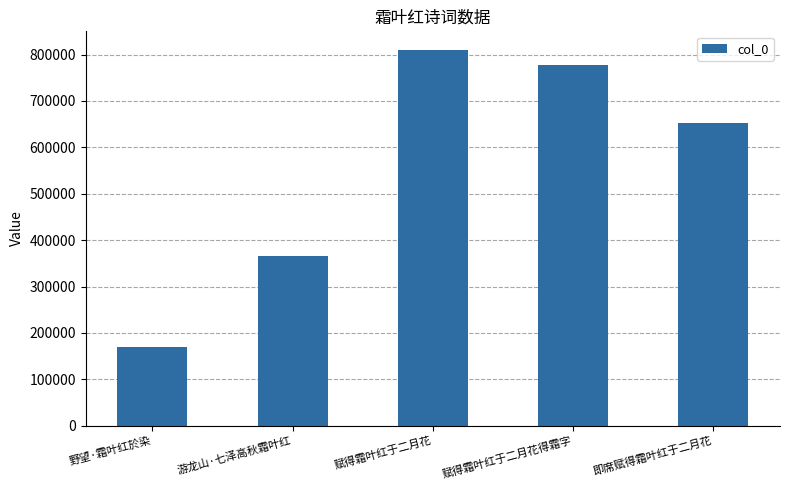

What is the average value?

554840